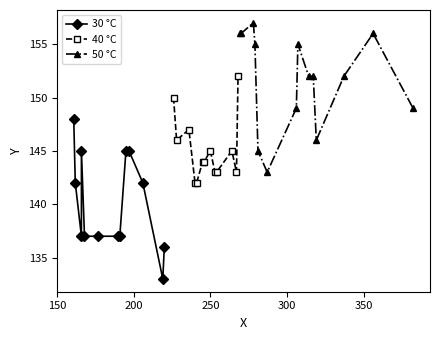

What is the value of the 40 °C point at the 2nd from the left?

146